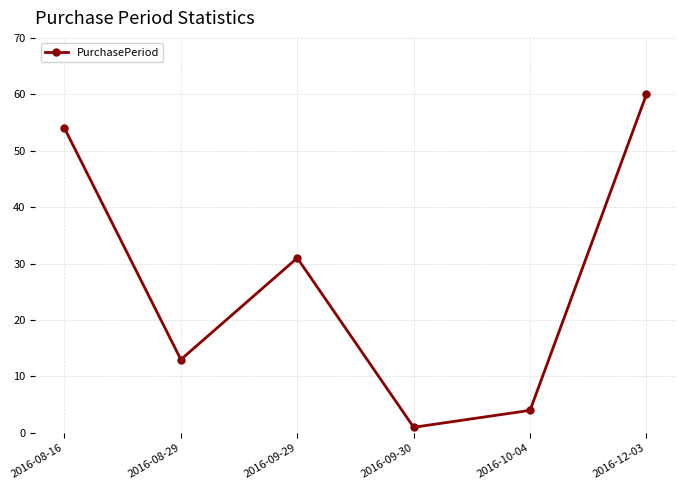

How many interior local valleys (lower than both neighbors) does the data have?

2